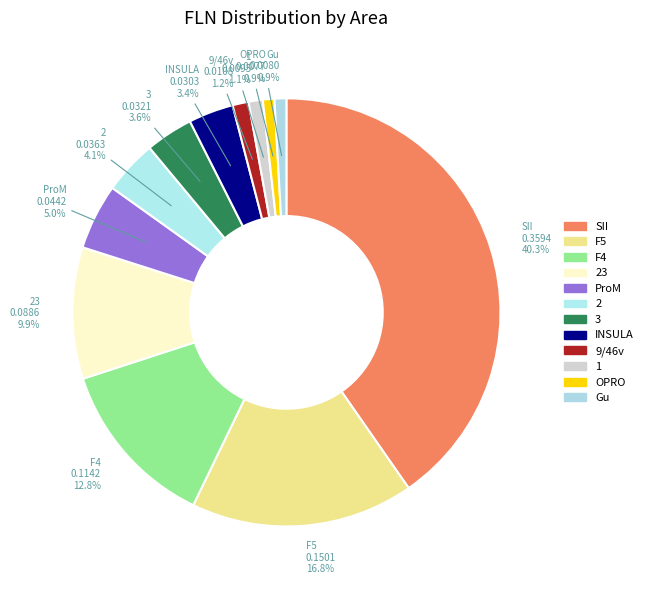

How many segments does this pie chart have?

12